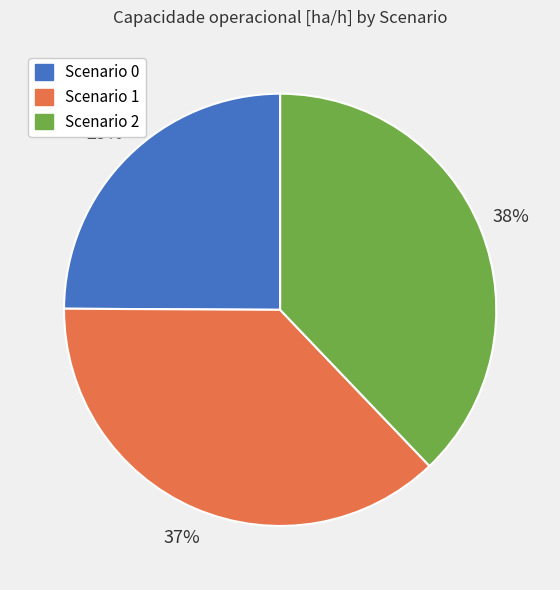

How many slices are in this pie chart?

3